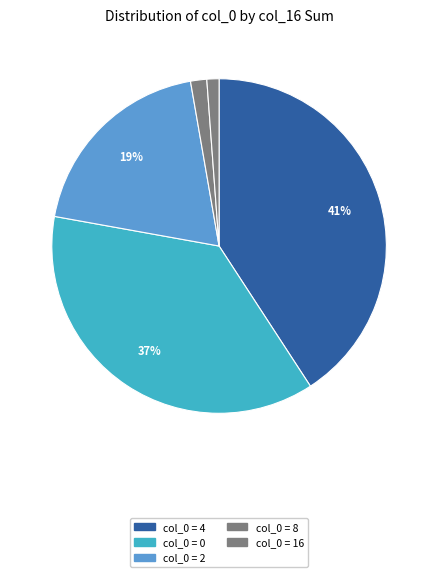

Is there any slice that represents more than half of the pie?

No